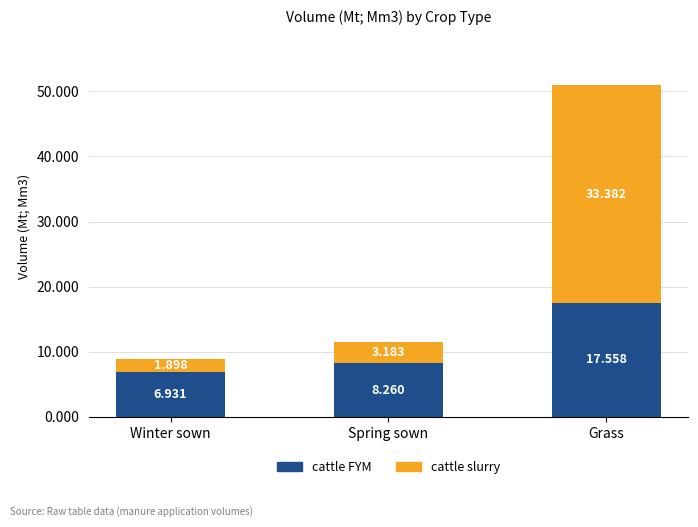

At which label is cattle FYM closest to 12?

Spring sown